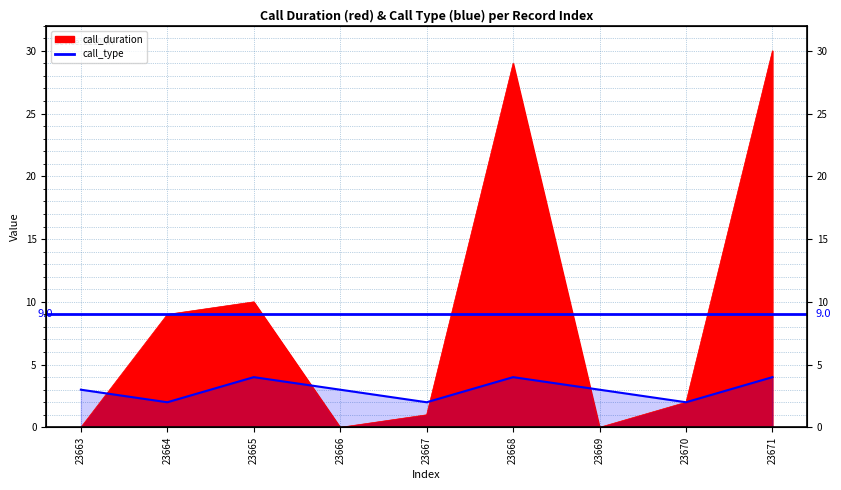

How many lines are shown in the chart?

2